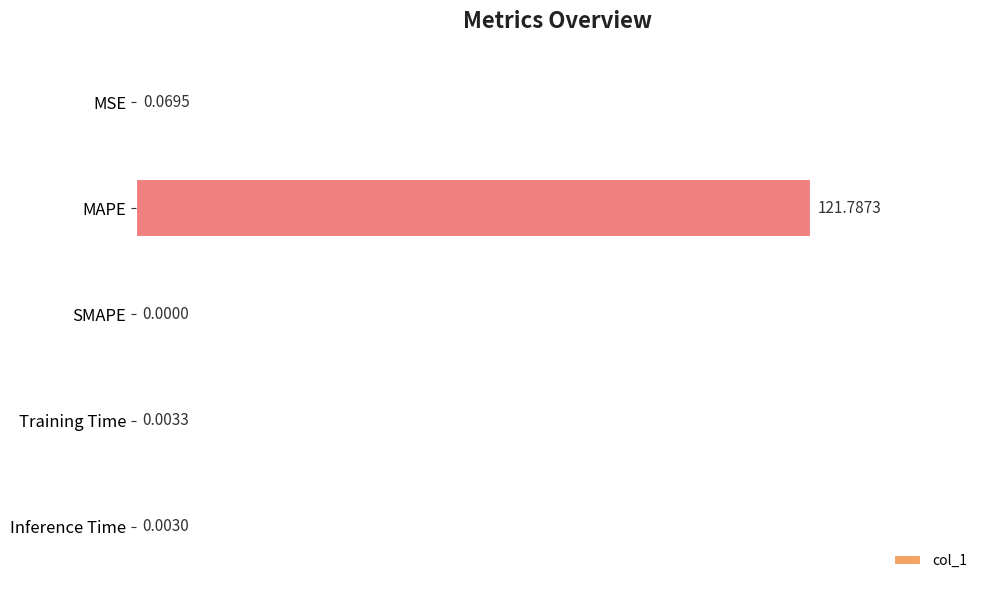

What is the sum of the values at Training Time and MAPE?

121.8